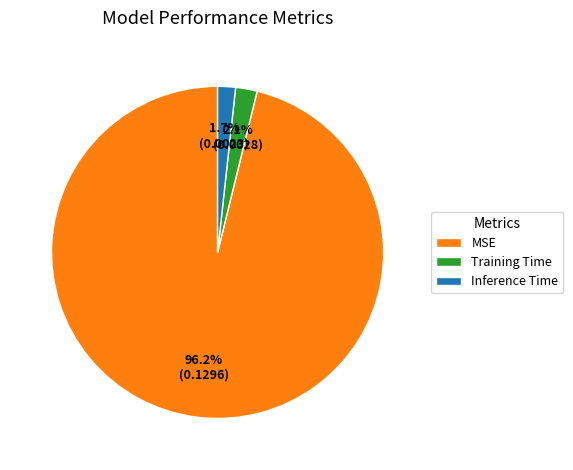

Which slice is the largest?

MSE